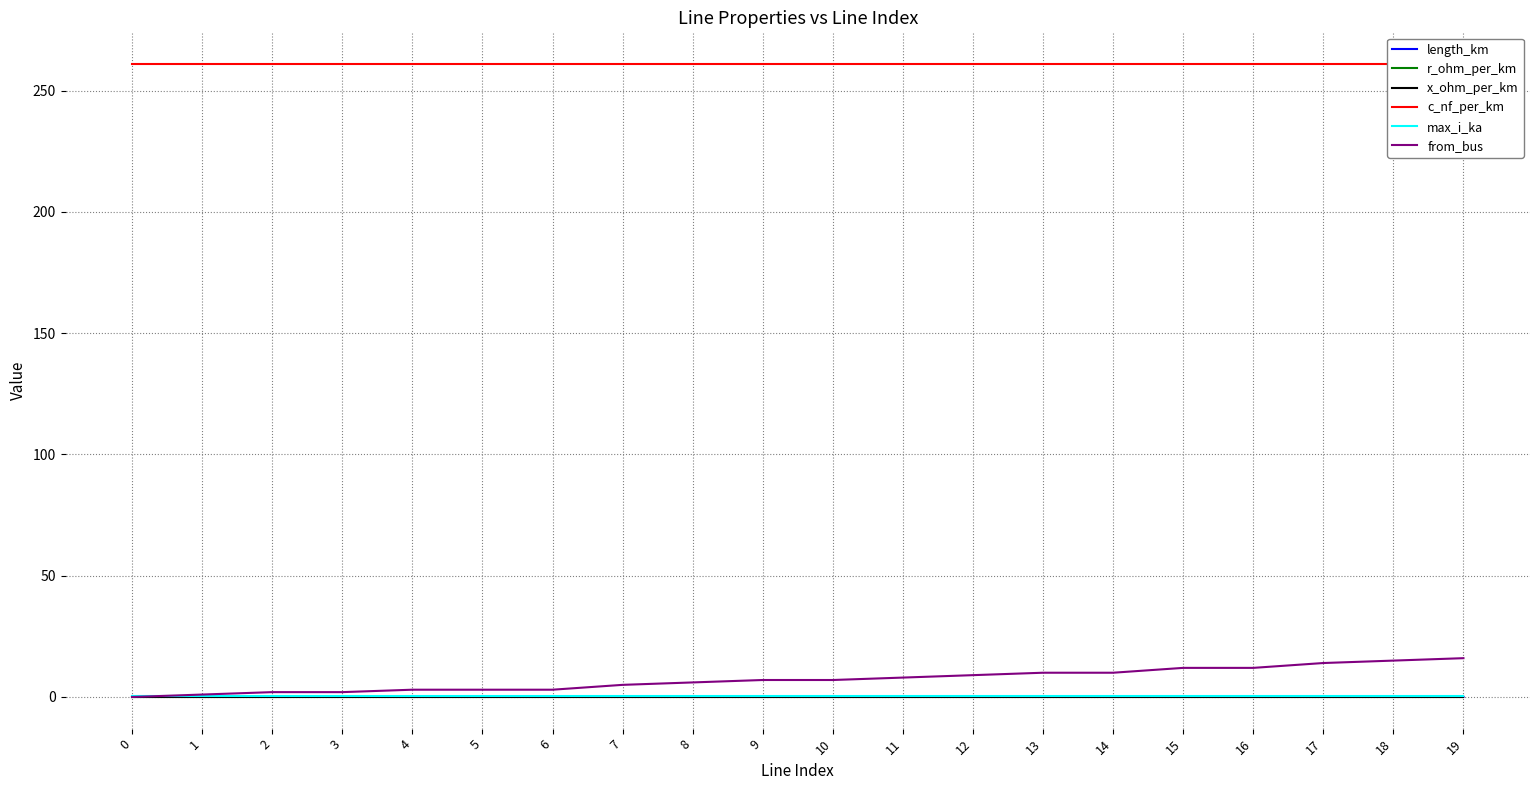

What is the minimum value for c_nf_per_km?

261.0